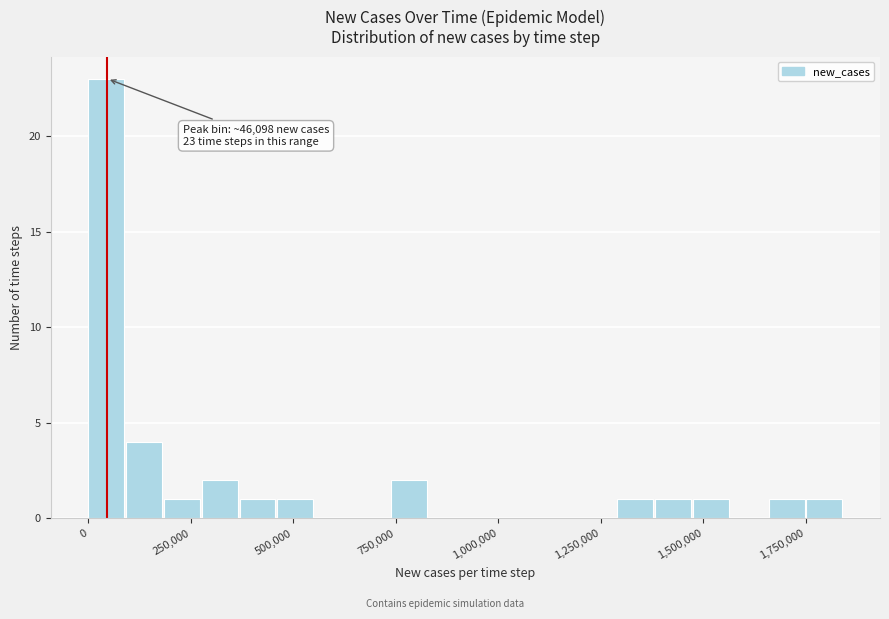

Read against the x-axis, roughly where is the centre of the tallest bar?

50000